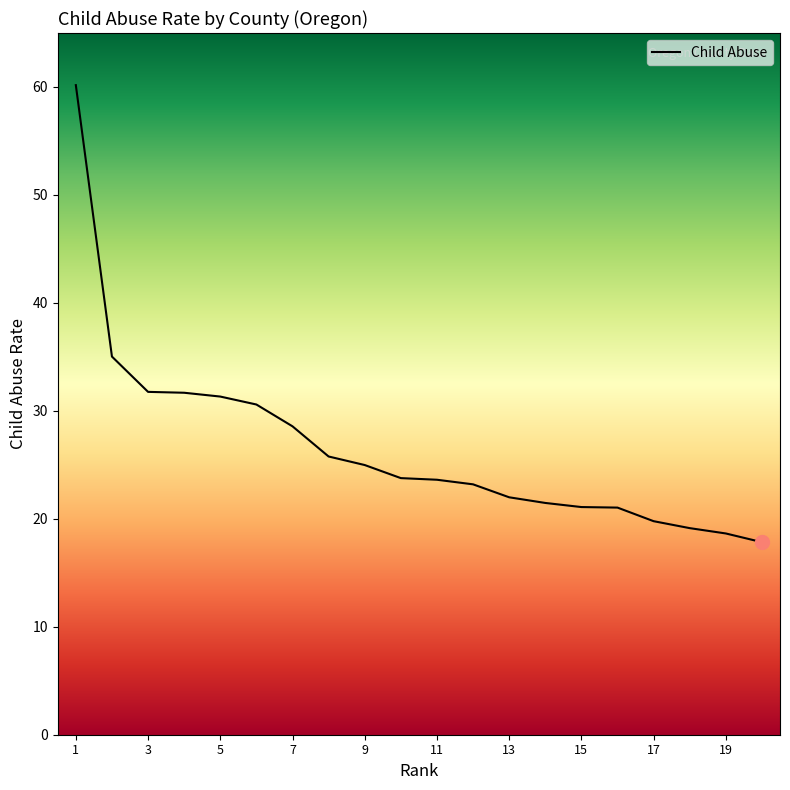

Does the chart display data point markers on the line(s)?

No